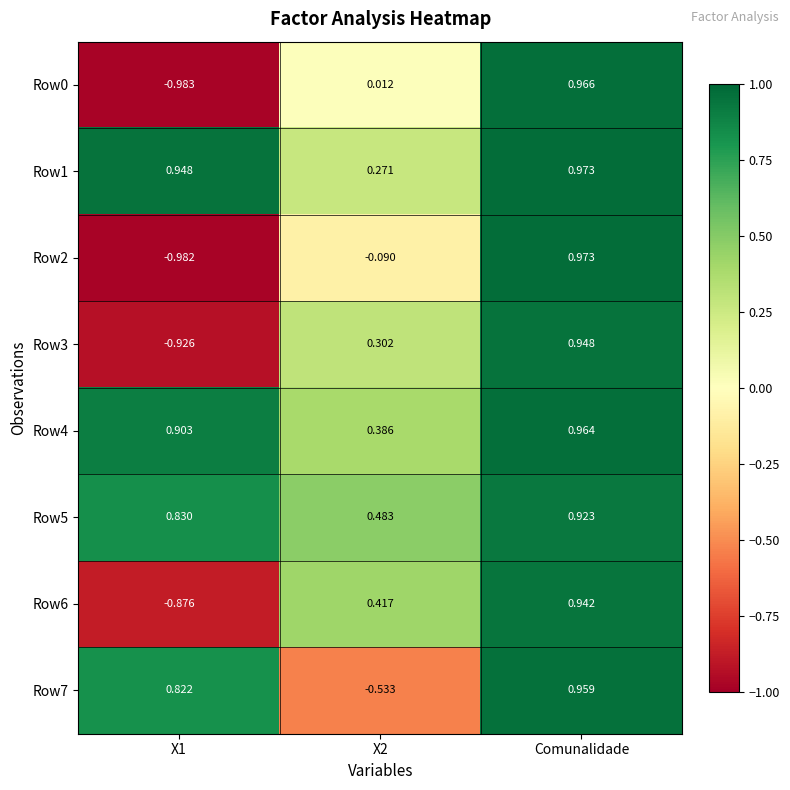

At which label does Row6 reach its peak?

Comunalidade